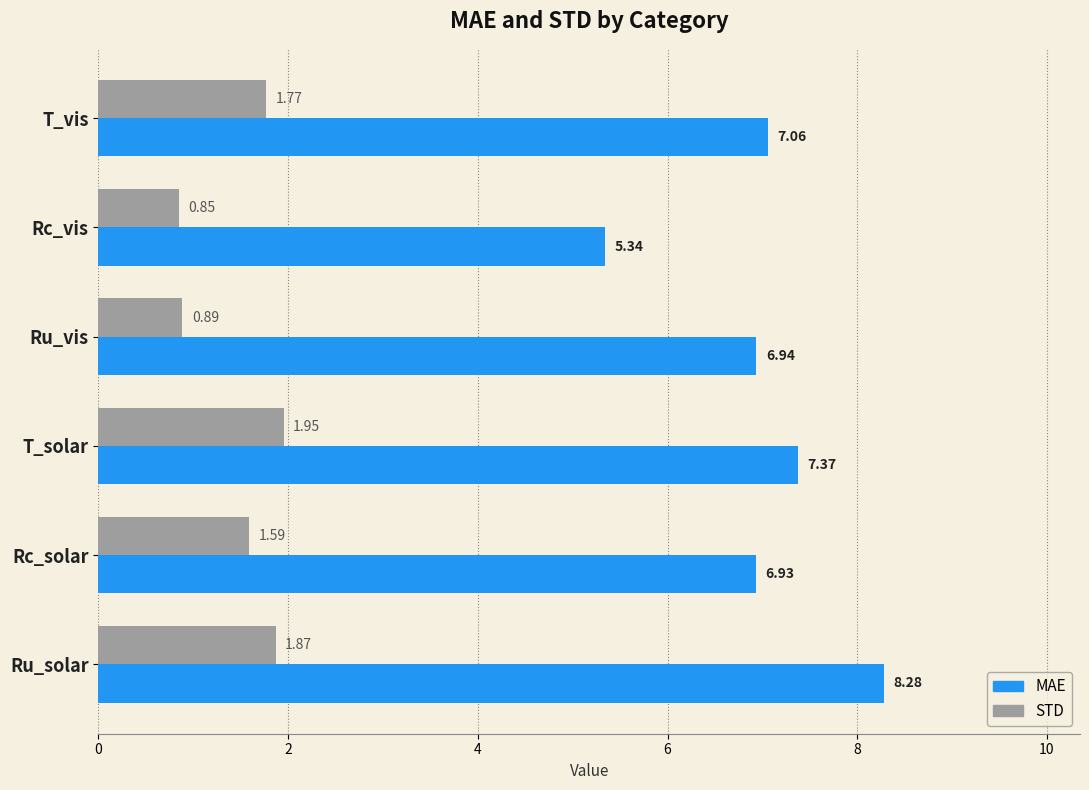

Which series has the largest range (max minus min)?

MAE